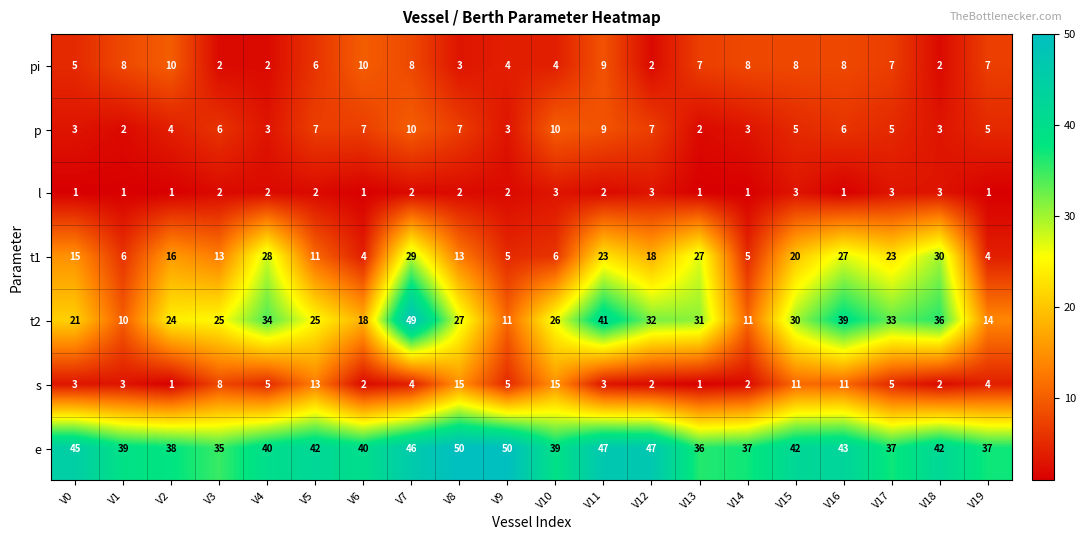

At which label does p first exceed 5?

V3